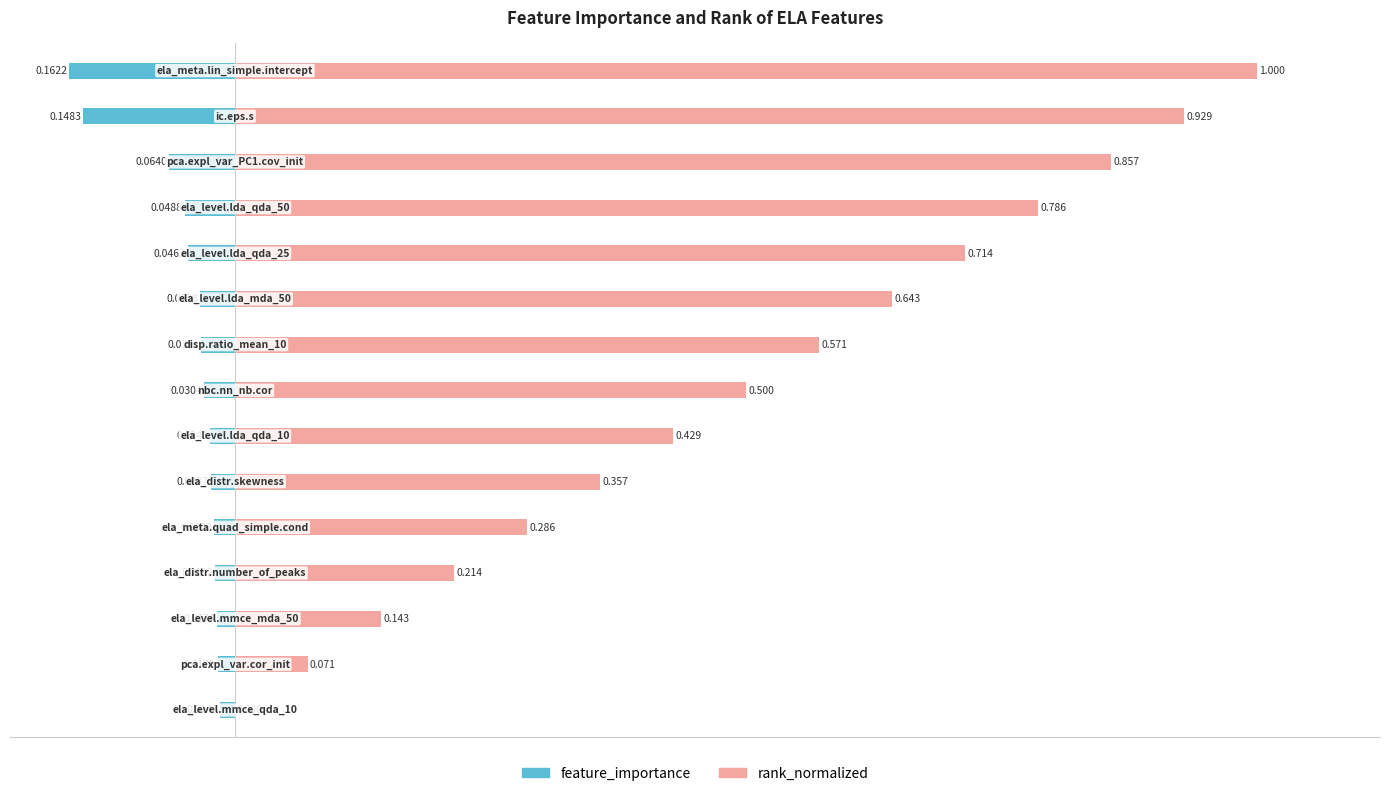

How many bars are there in total?

30